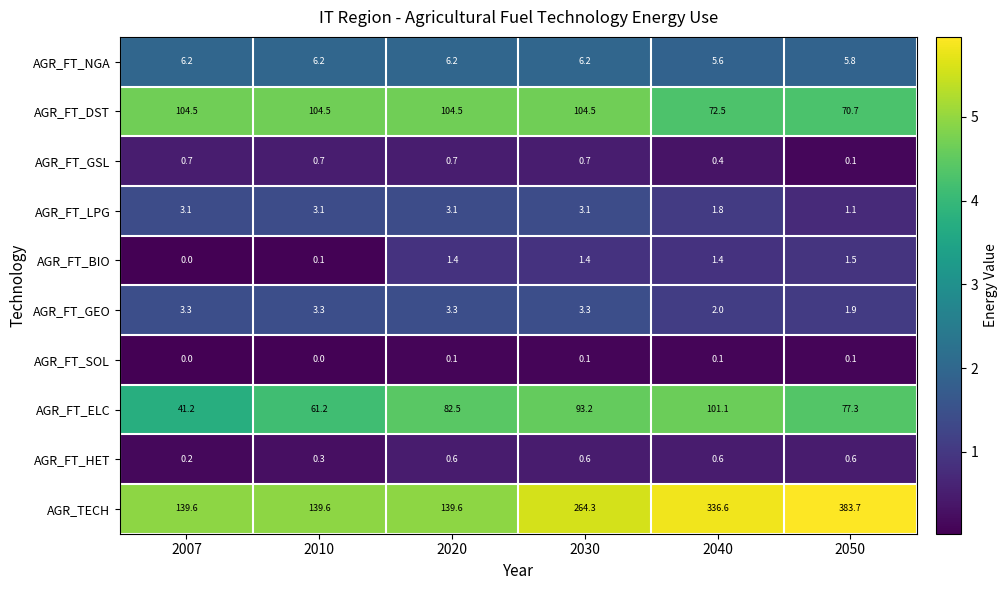

At 2040, list the series in order from largest to smallest.

AGR_TECH, AGR_FT_ELC, AGR_FT_DST, AGR_FT_NGA, AGR_FT_GEO, AGR_FT_LPG, AGR_FT_BIO, AGR_FT_HET, AGR_FT_GSL, AGR_FT_SOL